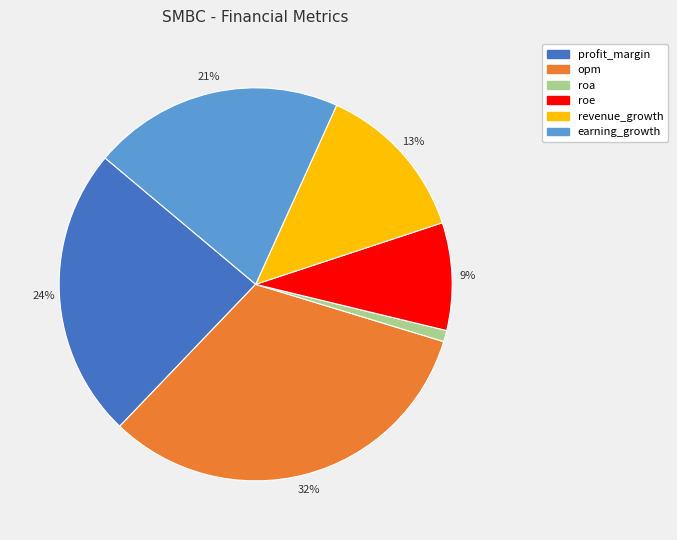

How many segments does this pie chart have?

6